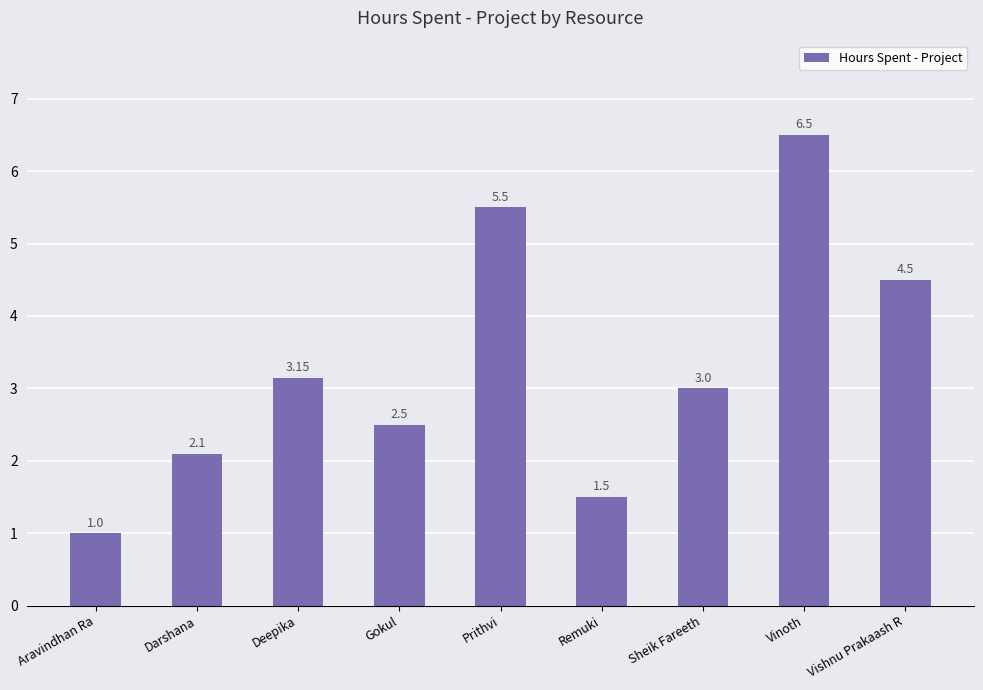

Rank the categories by value from highest to lowest.

Vinoth, Prithvi, Vishnu Prakaash R, Deepika, Sheik Fareeth, Gokul, Darshana, Remuki, Aravindhan Ra